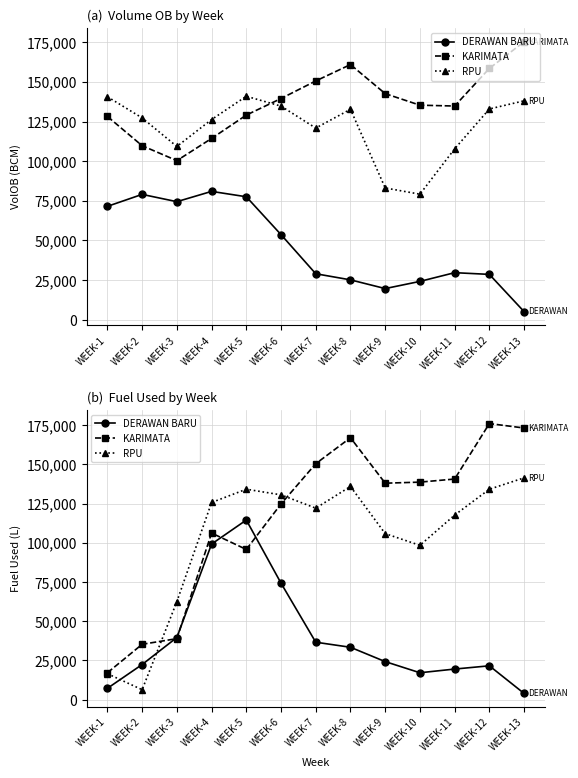

What is the spread (max minus min) of values at WEEK-9?

113733